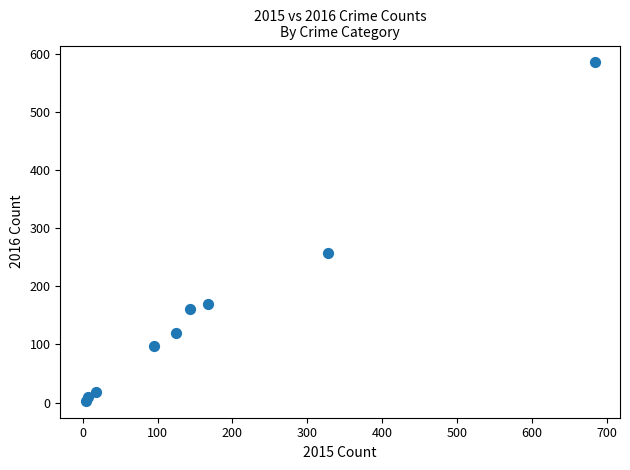

What Y value in the scatter plot is closest to 294?

257